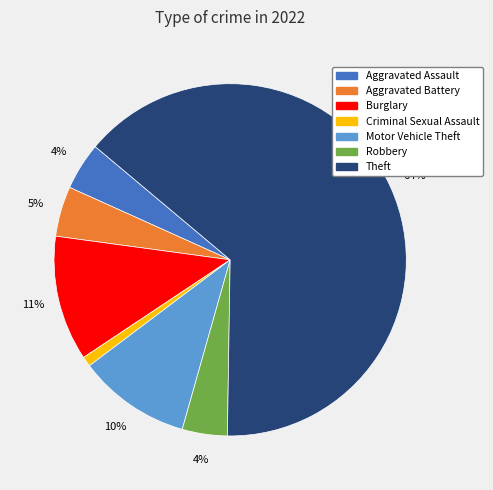

How many segments does this pie chart have?

7